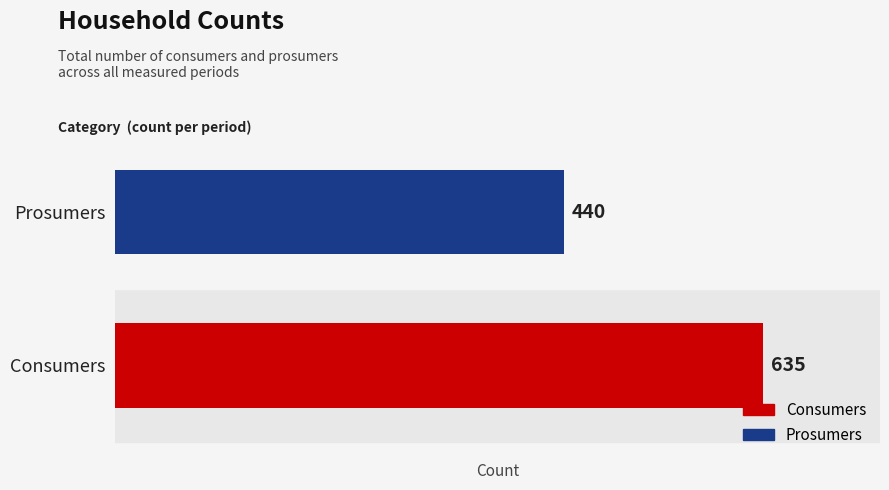

What is the total value across all series at 9?

1075